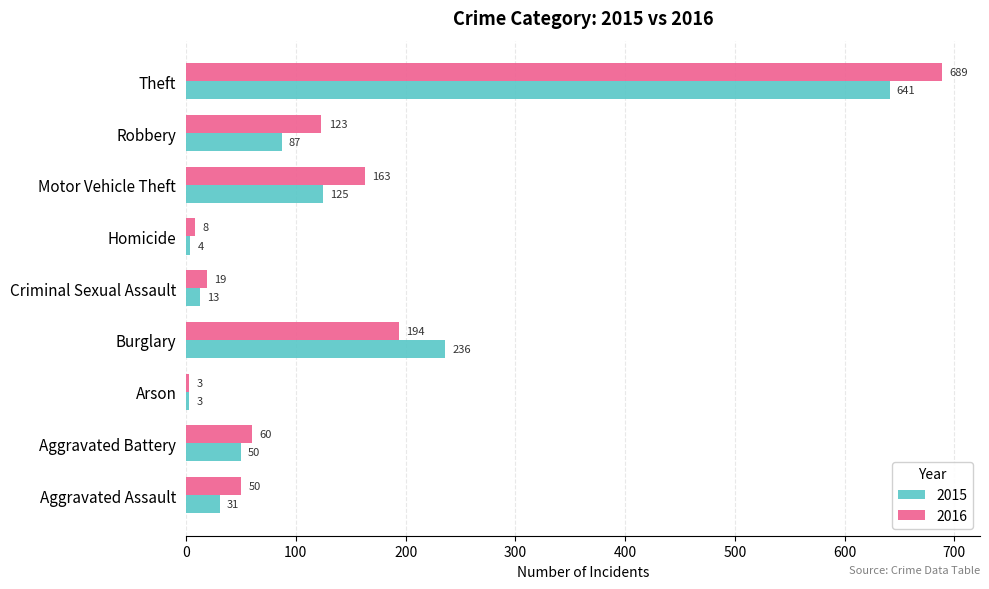

What is the minimum value shown in the chart?

3